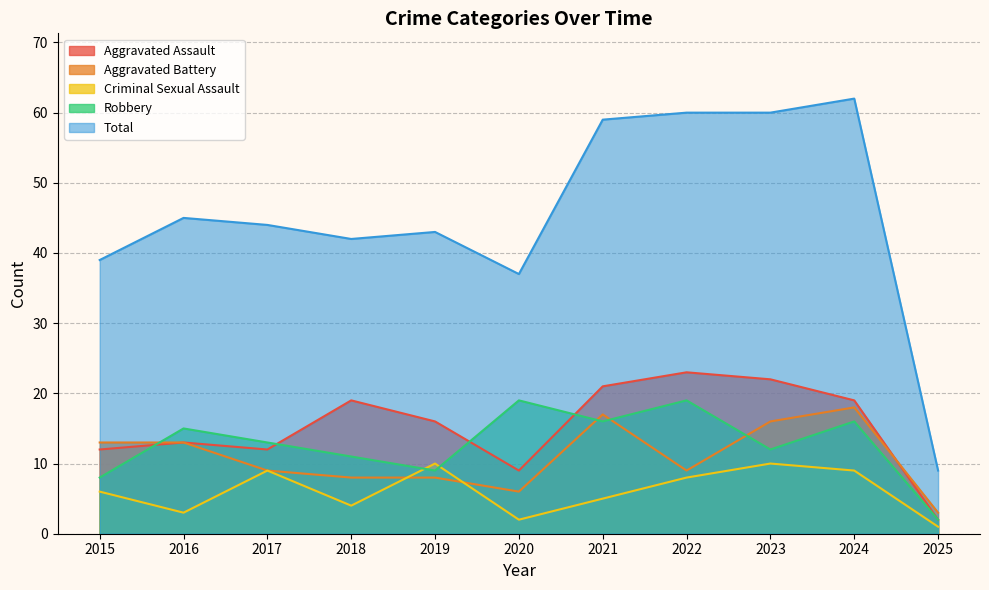

Where is Robbery nearest to the value 10?

2018